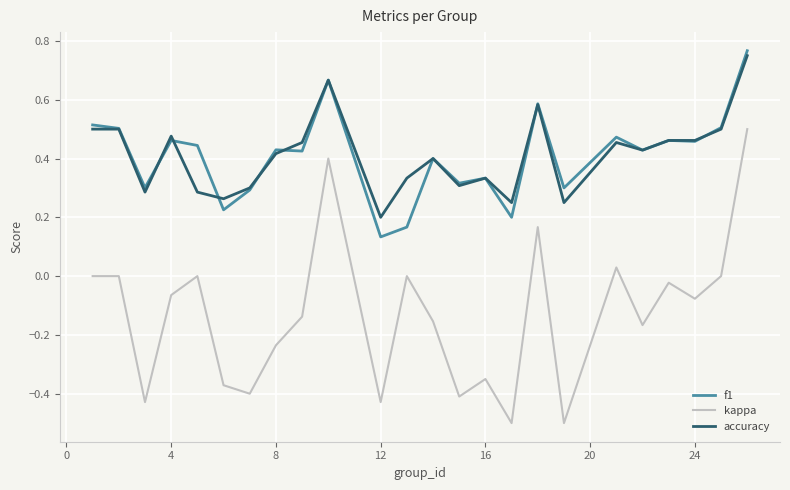

What is the sum of all f1 values?

9.8